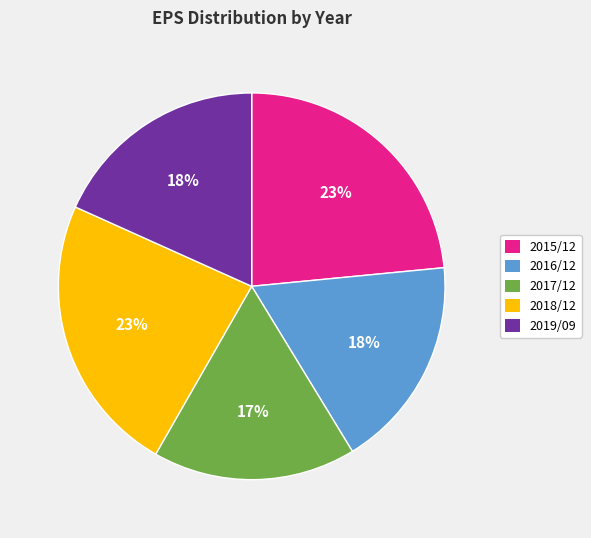

What is the smallest slice in the pie chart?

2017/12